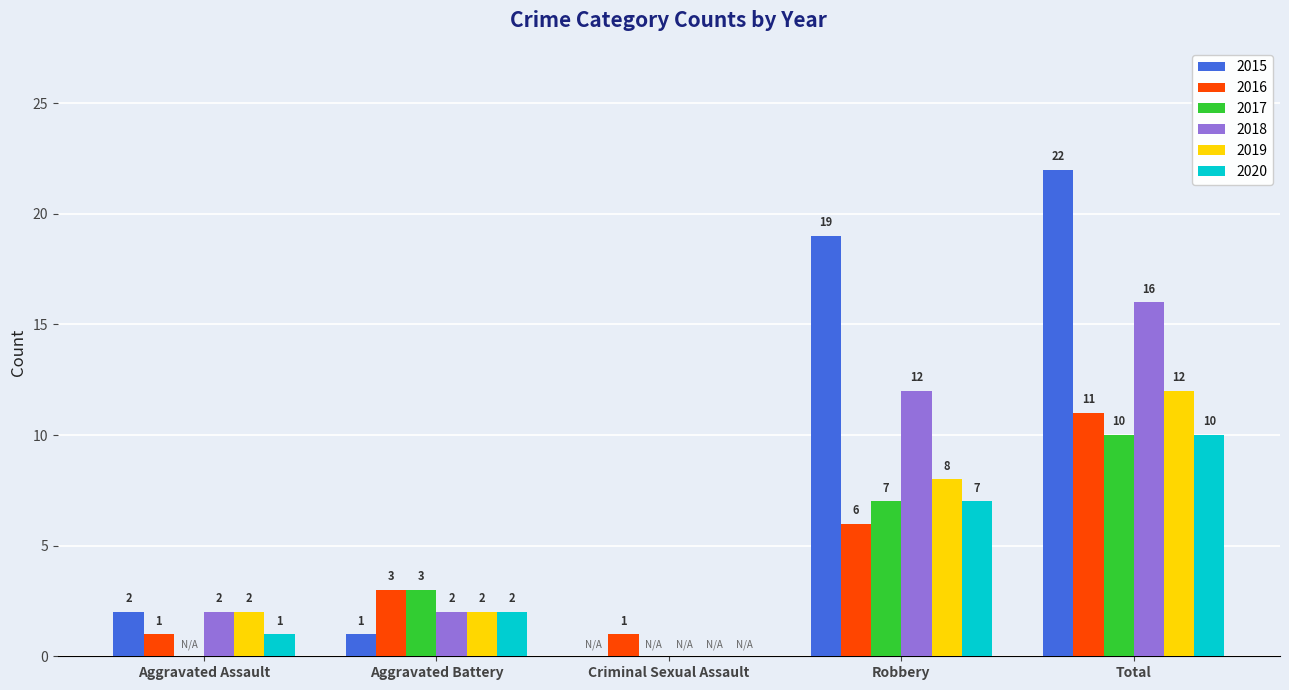

Which series has the widest spread of values?

2015